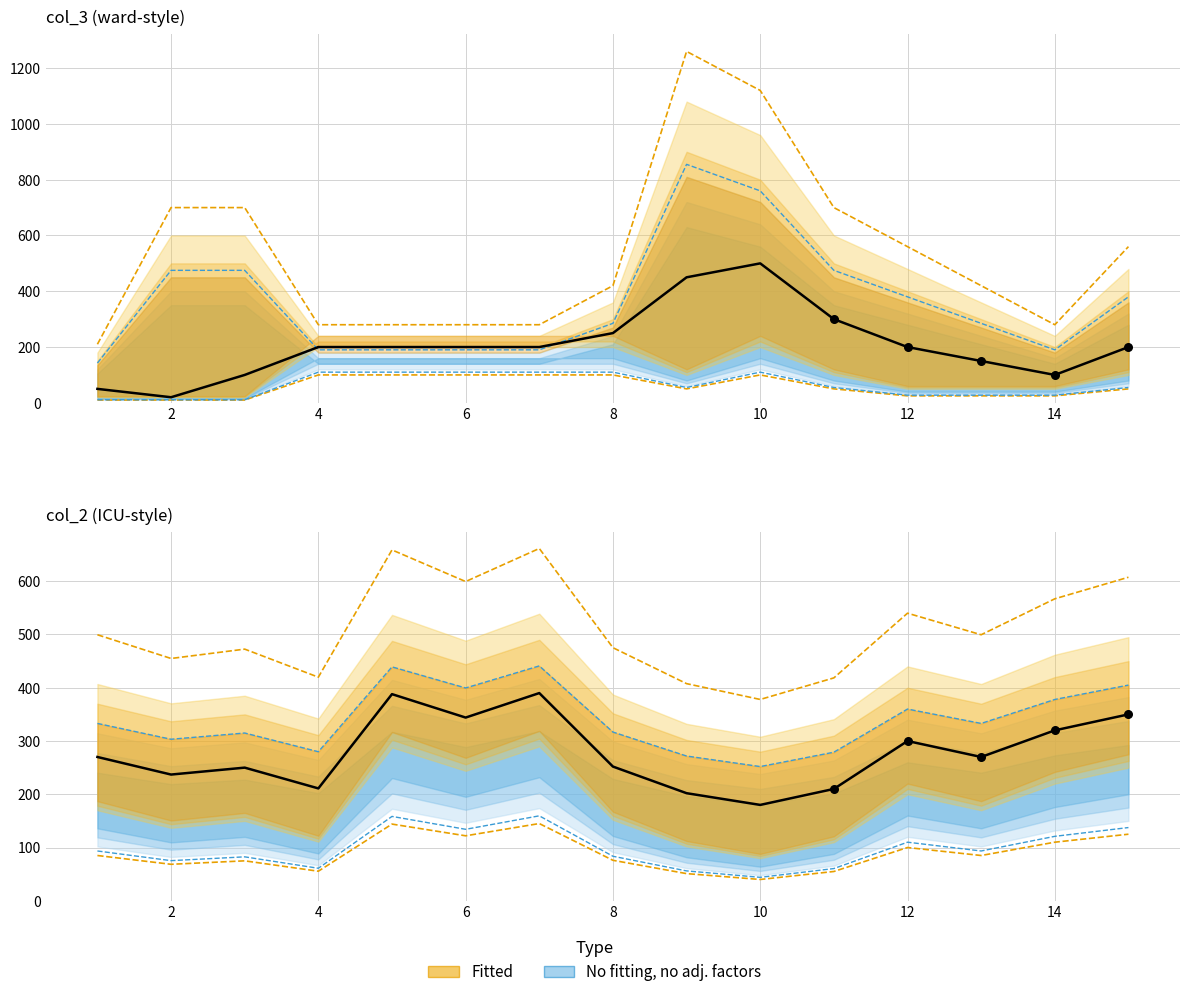

Which series has the largest Y range (max minus min)?

col_3_upper